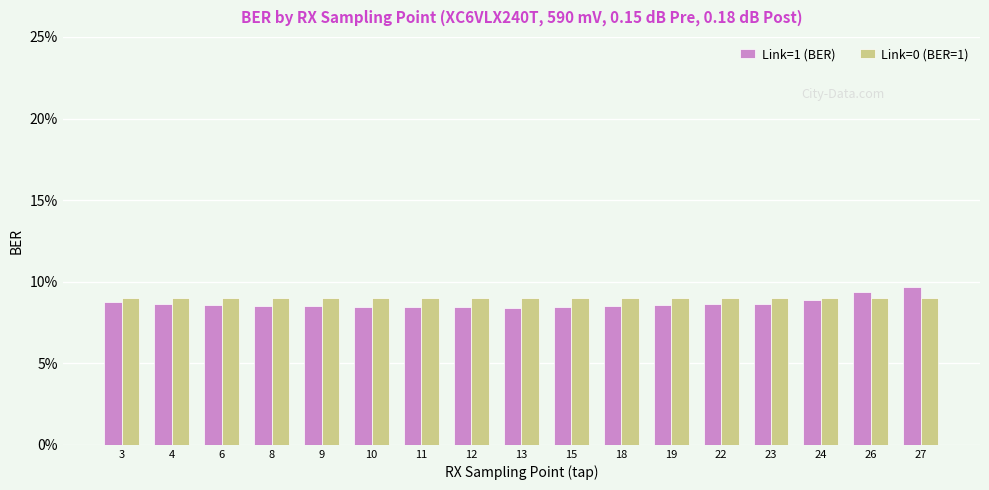

Is the value of Link=0 (BER=1) at 12 greater than the value of Link=1 (BER) at 22?

Yes